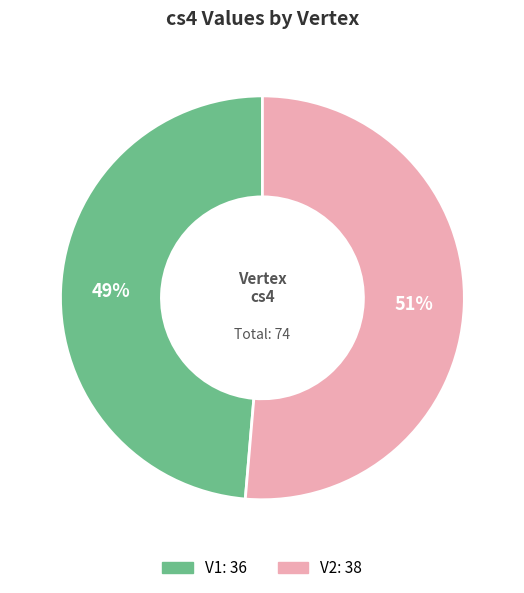

Which has a higher value, V2 or V1?

V2